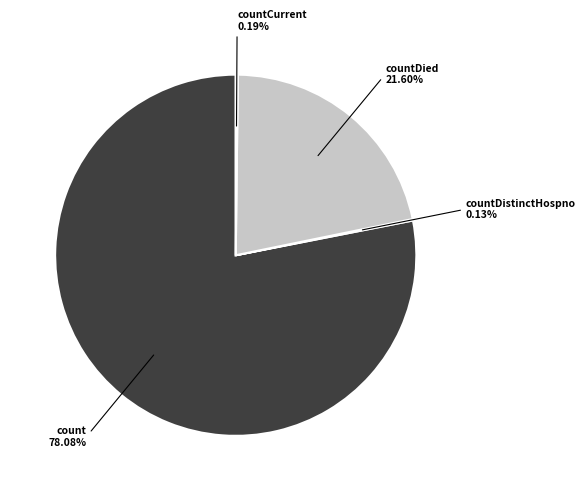

To the nearest percent, what is the difference between the largest and smallest slice percentages?

78%